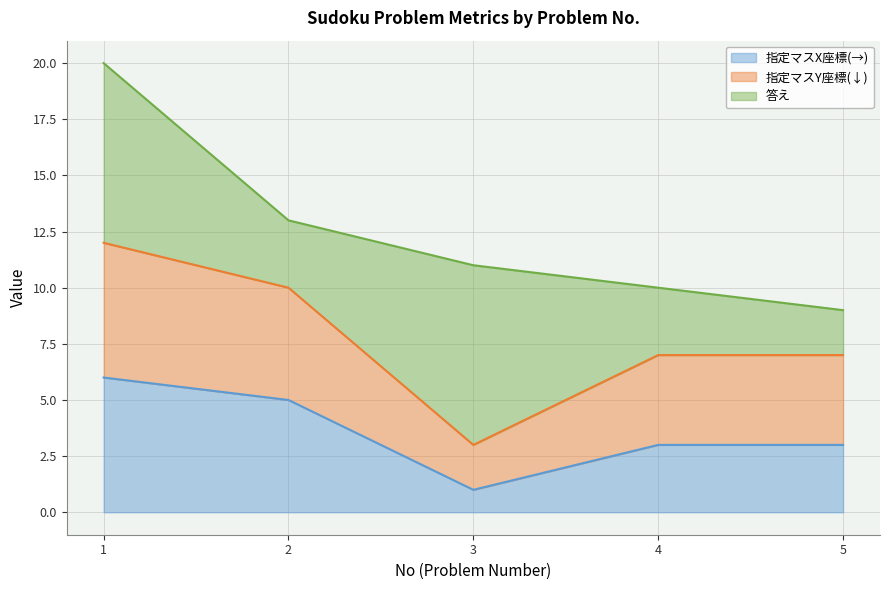

In 指定マスY座標(↓), how many points are lower than both neighbors (excluding endpoints)?

1